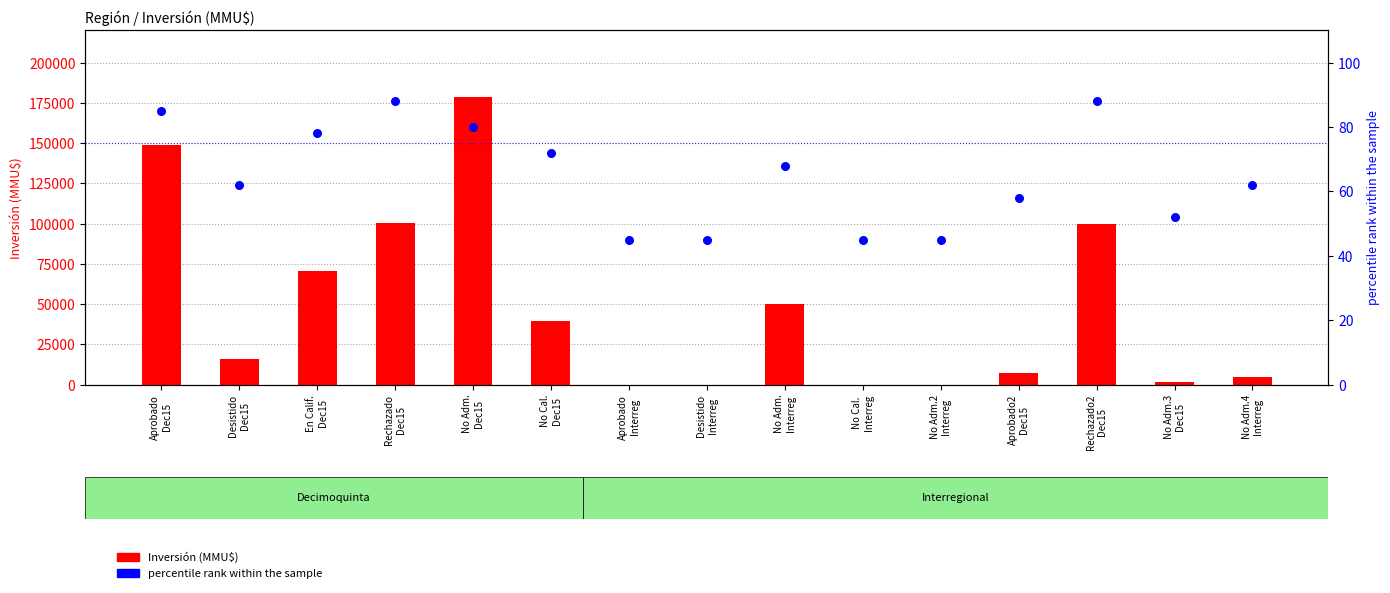

Which series has the largest total across all categories?

Inversión (MMU$)